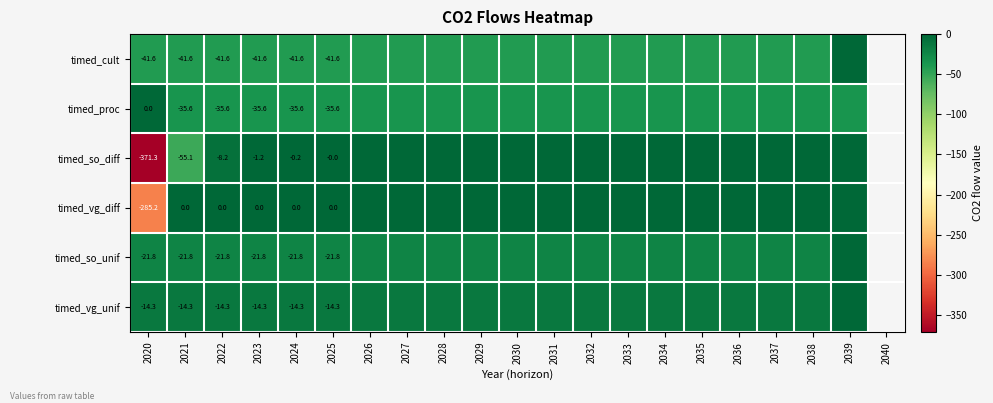

Is the value of timed_so_unif at 2024 greater than the value of timed_vg_unif at 2023?

No